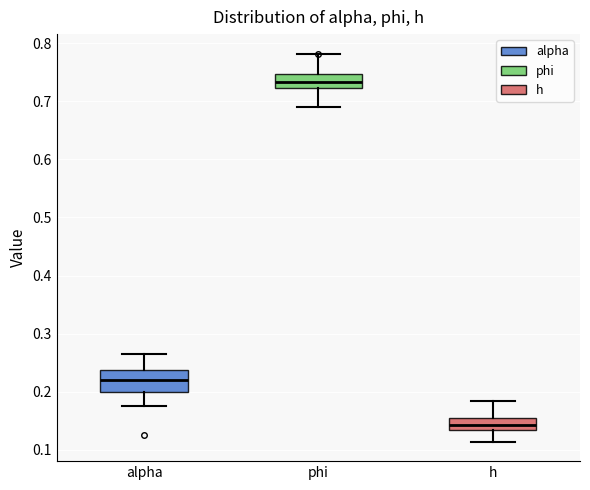

Which box's median line is the highest?

phi